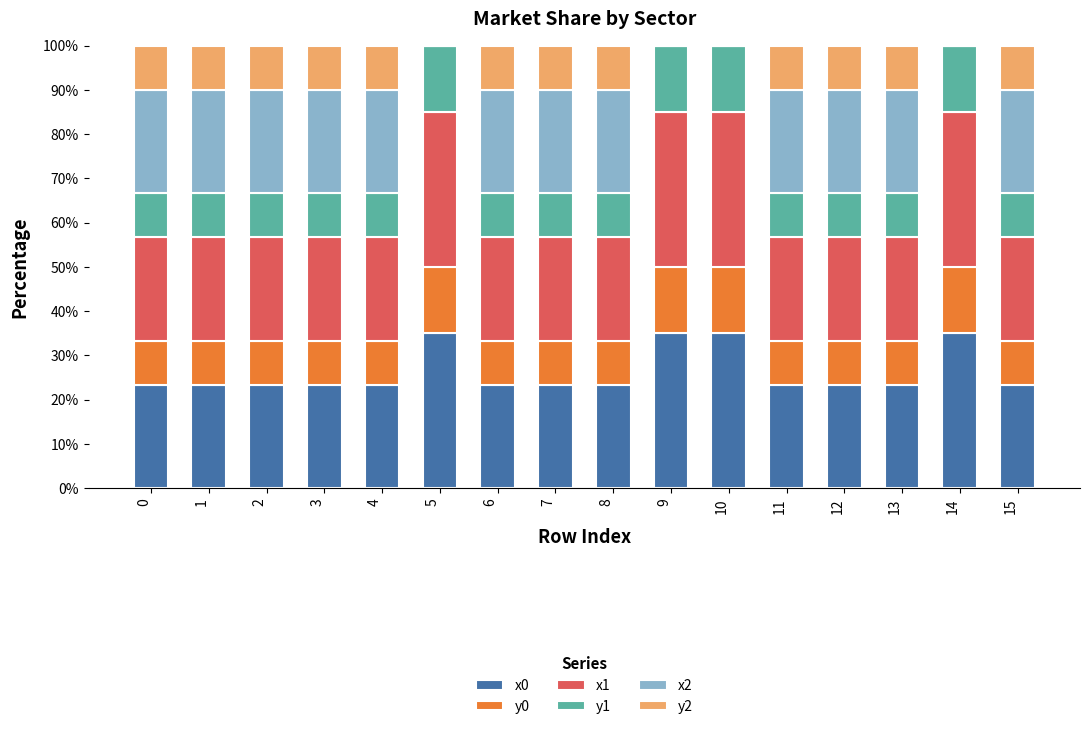

The x0 series shows 6.8 at 11. True or false?

False